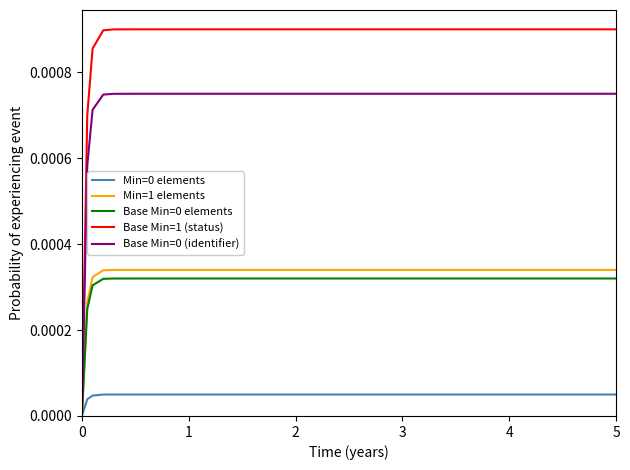

How many Base Min=0 elements values are between 0 and 1?

20